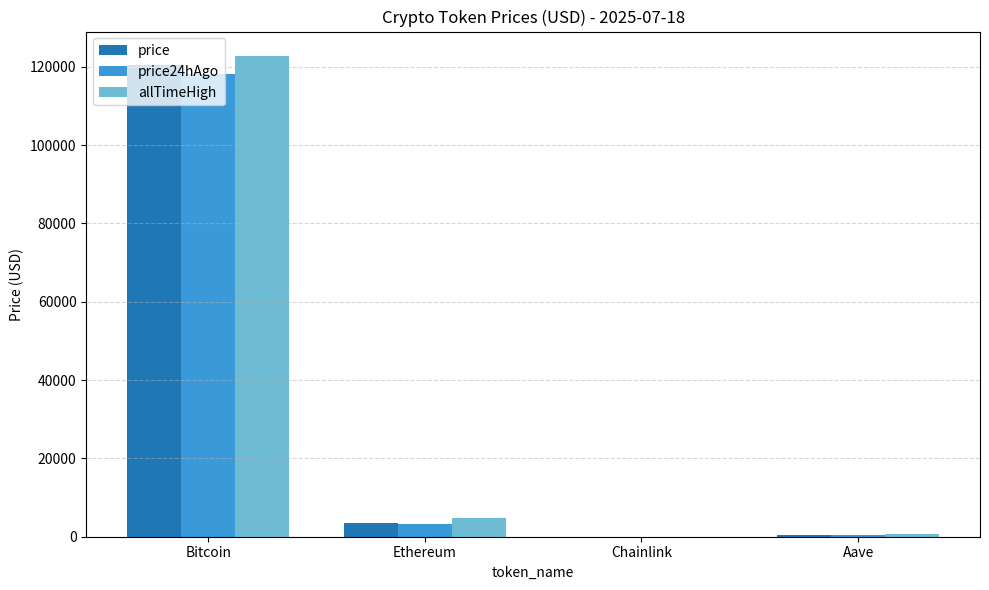

Is it true that allTimeHigh equals 61570.7 at Bitcoin?

False